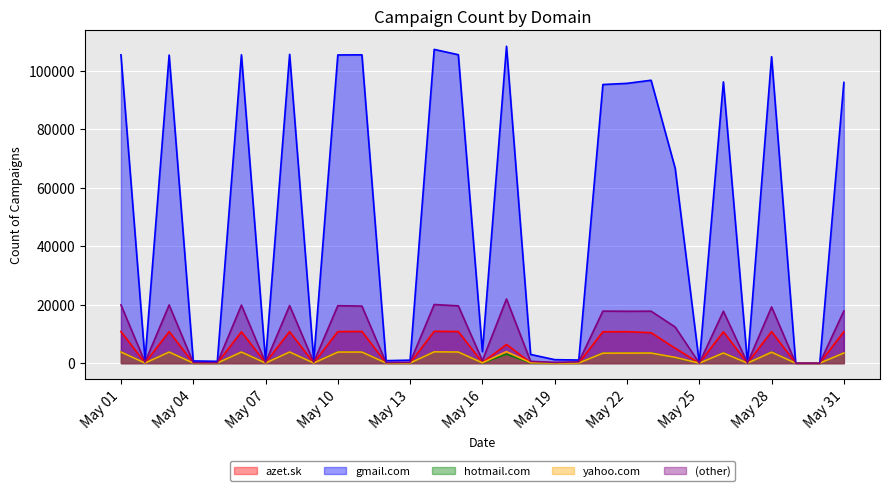

Reading left to right, what are all the values shown in this chart?

azet.sk: 10788	61	10763	69	25	10688	158	10757	75	10779	10821	67	66	10869	10790	214	6379	162	83	71	10713	10744	10398	5089	1	10717	13	10766	21	0	10742
gmail.com: 105363	1094	105288	747	619	105379	800	105533	972	105319	105368	842	1013	107223	105405	3936	108279	2970	1183	1062	95215	95616	96674	66591	44	96118	64	104731	27	47	95924
hotmail.com: 3846	34	3828	15	19	3775	75	3754	86	3814	3824	41	23	3880	3825	80	3079	81	47	65	3456	3485	3511	1881	0	3480	3	3797	1	2	3460
yahoo.com: 3799	36	3785	32	32	3784	34	3794	36	3772	3779	46	48	3853	3790	107	3924	155	53	58	3402	3427	3440	1970	1	3456	0	3735	0	0	3460
(other): 19903	314	19871	145	128	19815	193	19668	314	19619	19488	194	267	20028	19570	849	21926	606	260	442	17772	17718	17751	12328	9	17731	13	19202	15	8	17821